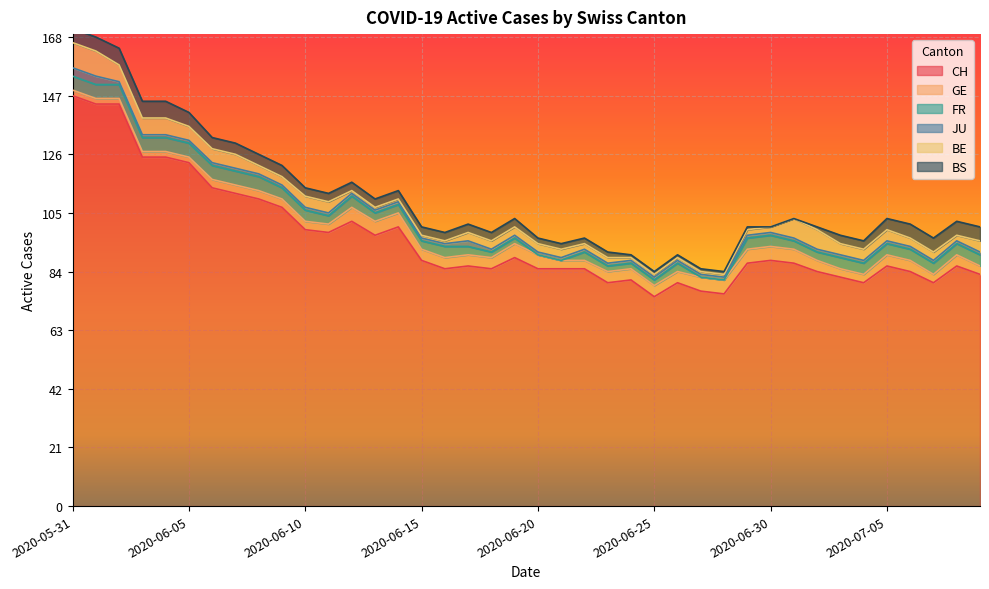

What position from the right is 2020-06-21?

19